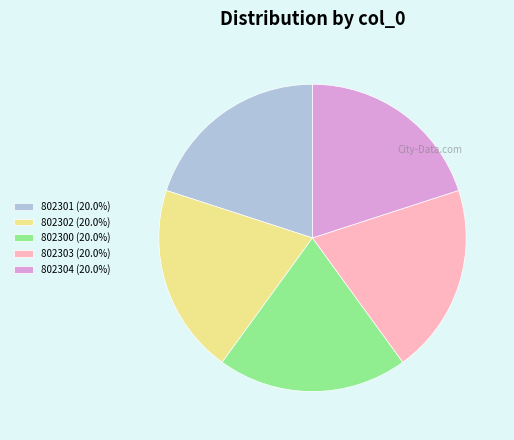

True or false: 802303 accounts for 20% of the total.

True